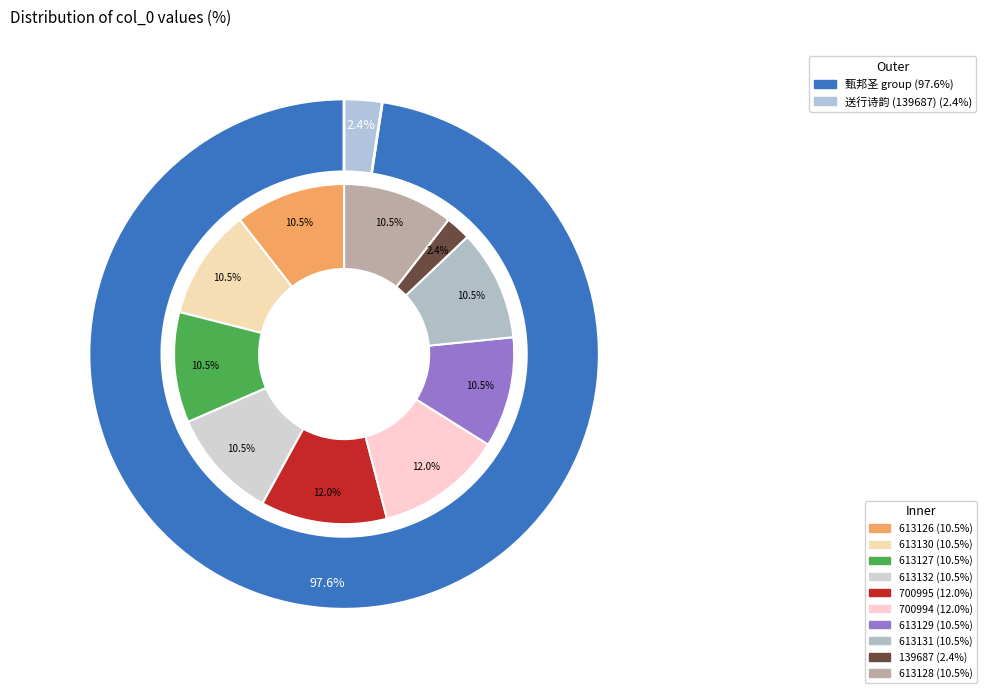

Does 613126 represent more than half of the total?

No